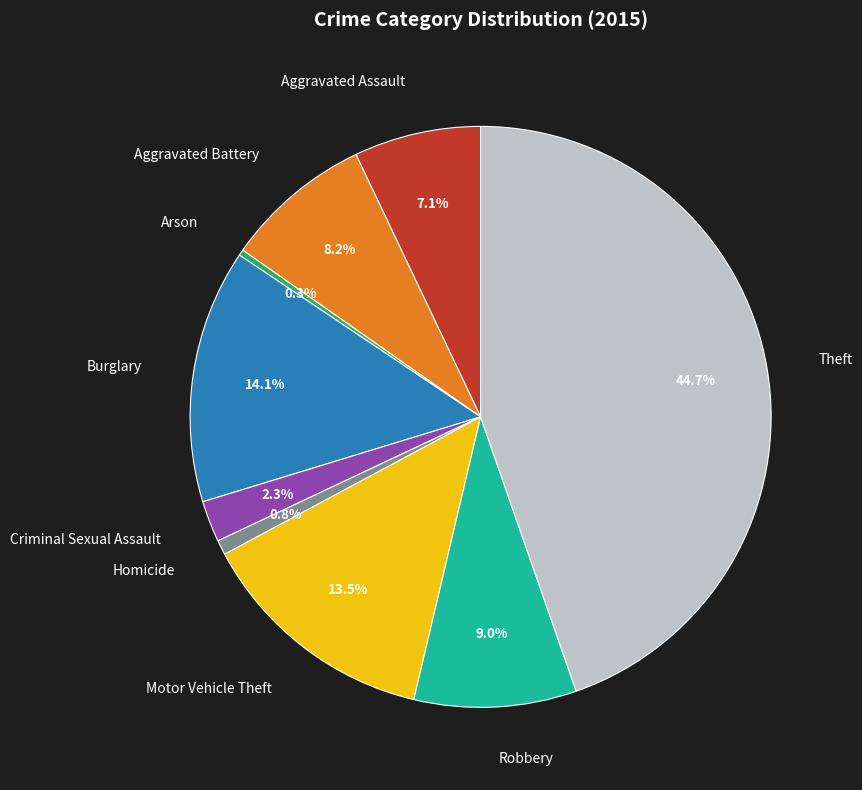

True or false: Criminal Sexual Assault accounts for 2% of the total.

True